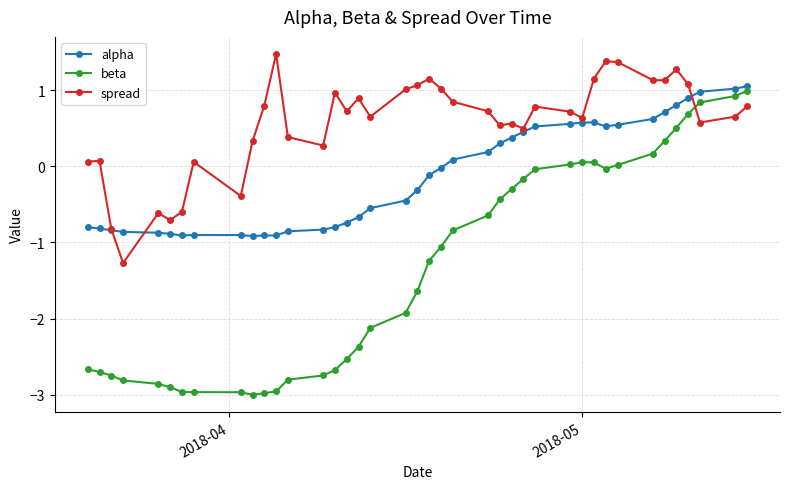

How many distinct data groups are displayed?

3